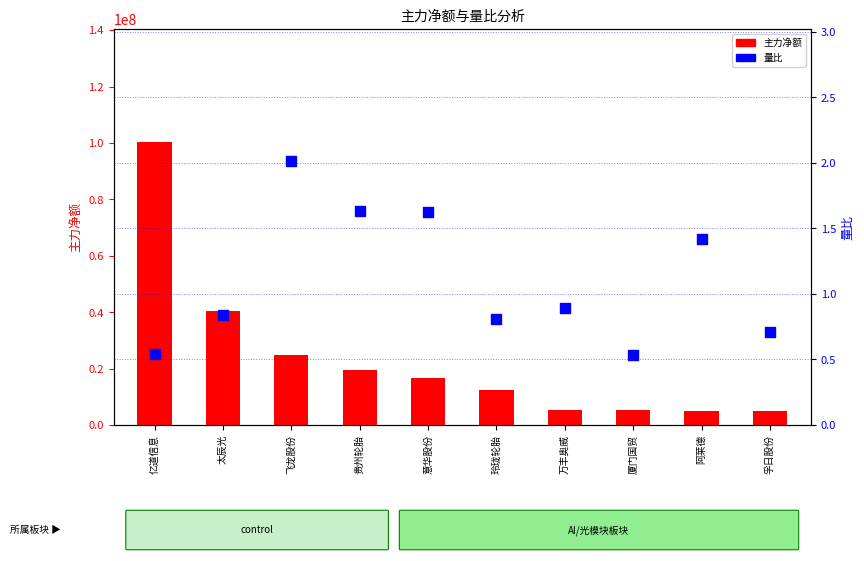

Which series reaches the minimum Y coordinate?

量比